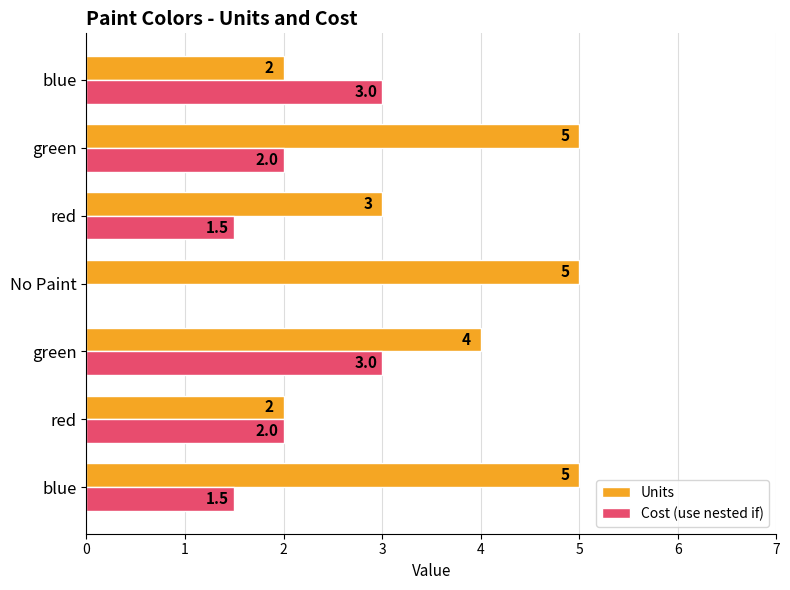

What are all the series names shown in the legend?

Units, Cost (use nested if)